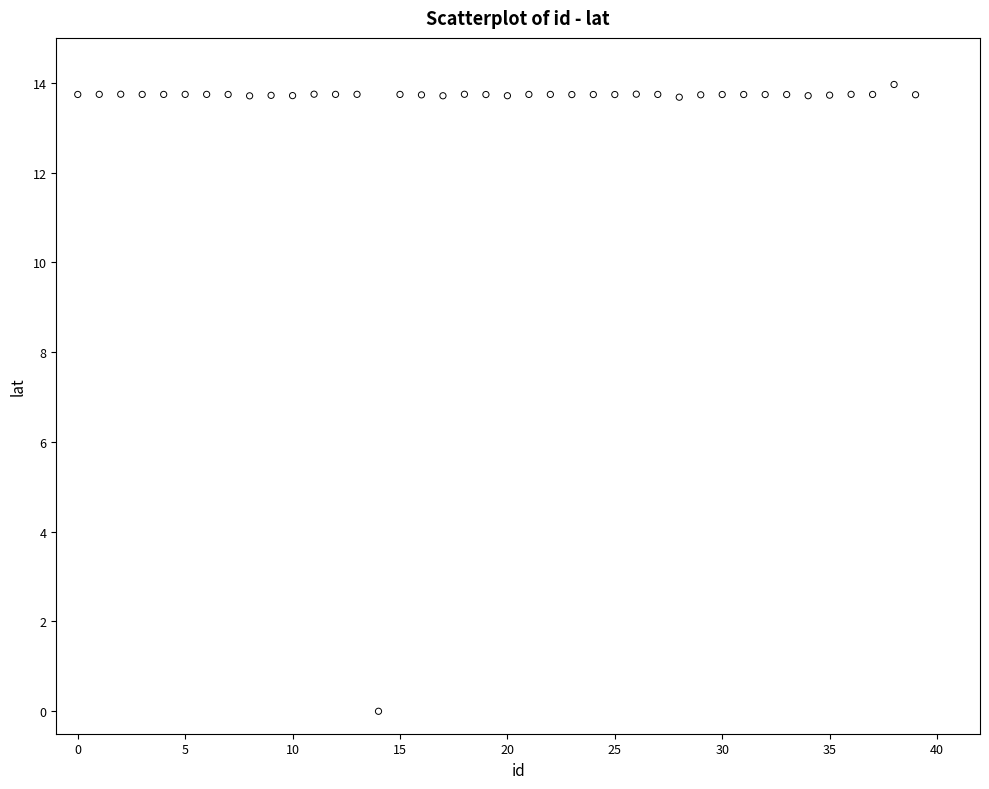

What is the range of Y values (max minus min)?

14.0